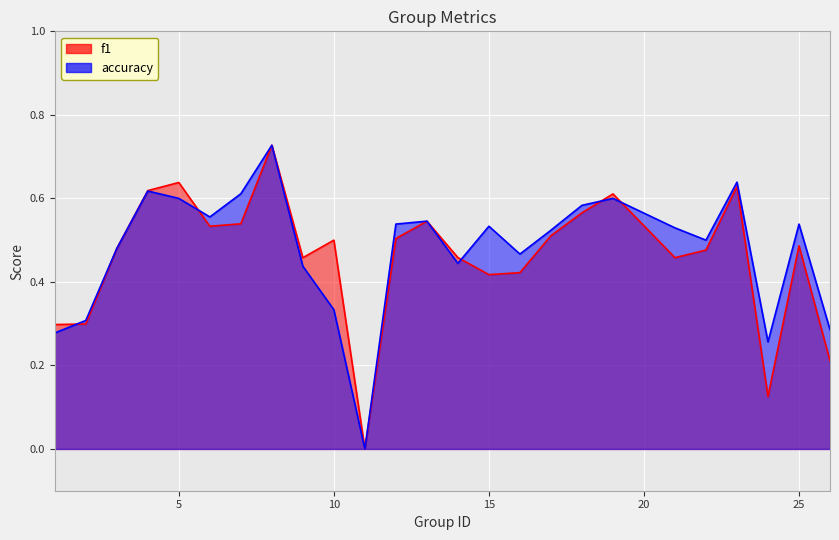

Reading left to right, list all the values displayed in this chart.

f1: 1=0.3	2=0.3	3=0.5	4=0.6	5=0.6	6=0.5	7=0.5	8=0.7	9=0.5	10=0.5	11=0.0	12=0.5	13=0.5	14=0.5	15=0.4	16=0.4	17=0.5	18=0.6	19=0.6	21=0.5	22=0.5	23=0.6	24=0.1	25=0.5	26=0.2
accuracy: 1=0.3	2=0.3	3=0.5	4=0.6	5=0.6	6=0.6	7=0.6	8=0.7	9=0.4	10=0.3	11=0.0	12=0.5	13=0.5	14=0.4	15=0.5	16=0.5	17=0.5	18=0.6	19=0.6	21=0.5	22=0.5	23=0.6	24=0.3	25=0.5	26=0.3